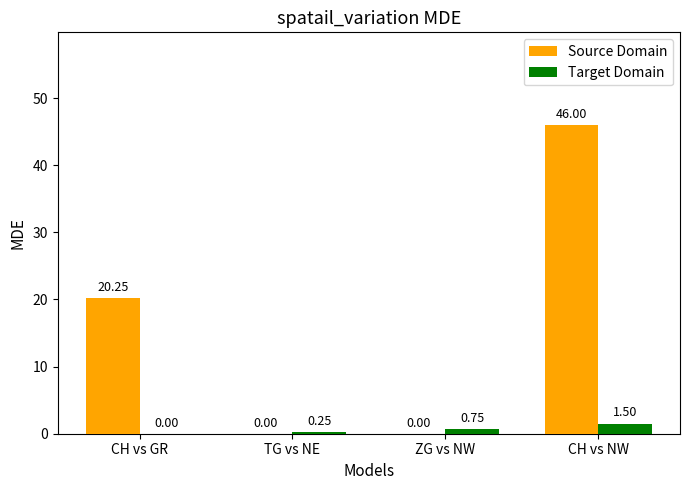

At which category is the sum across all series the highest?

CH vs NW